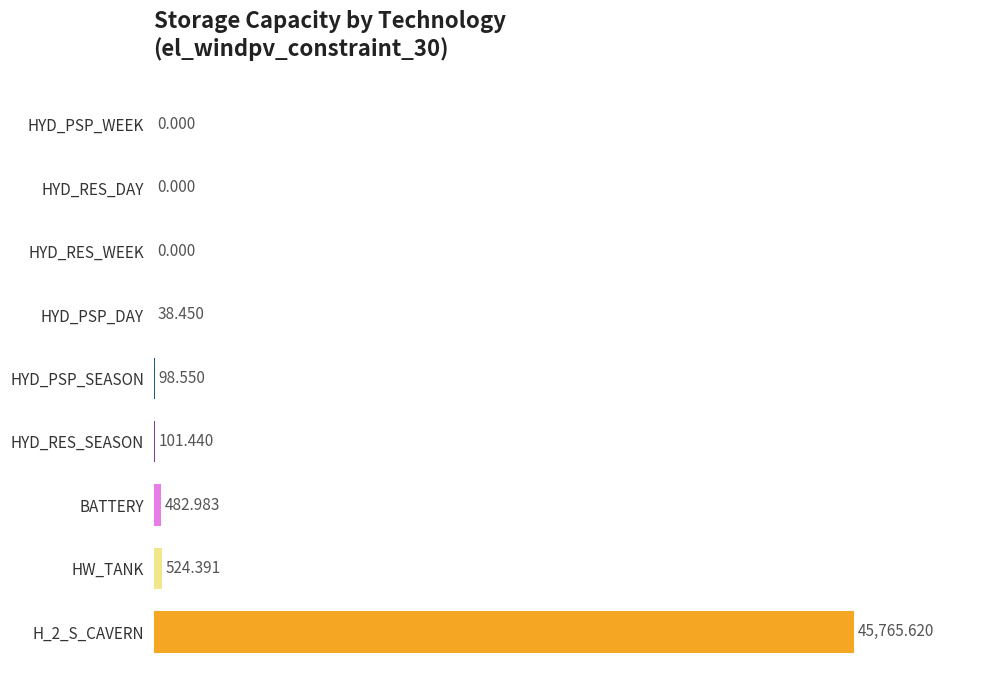

At which label is the value closest to 22882?

HW_TANK